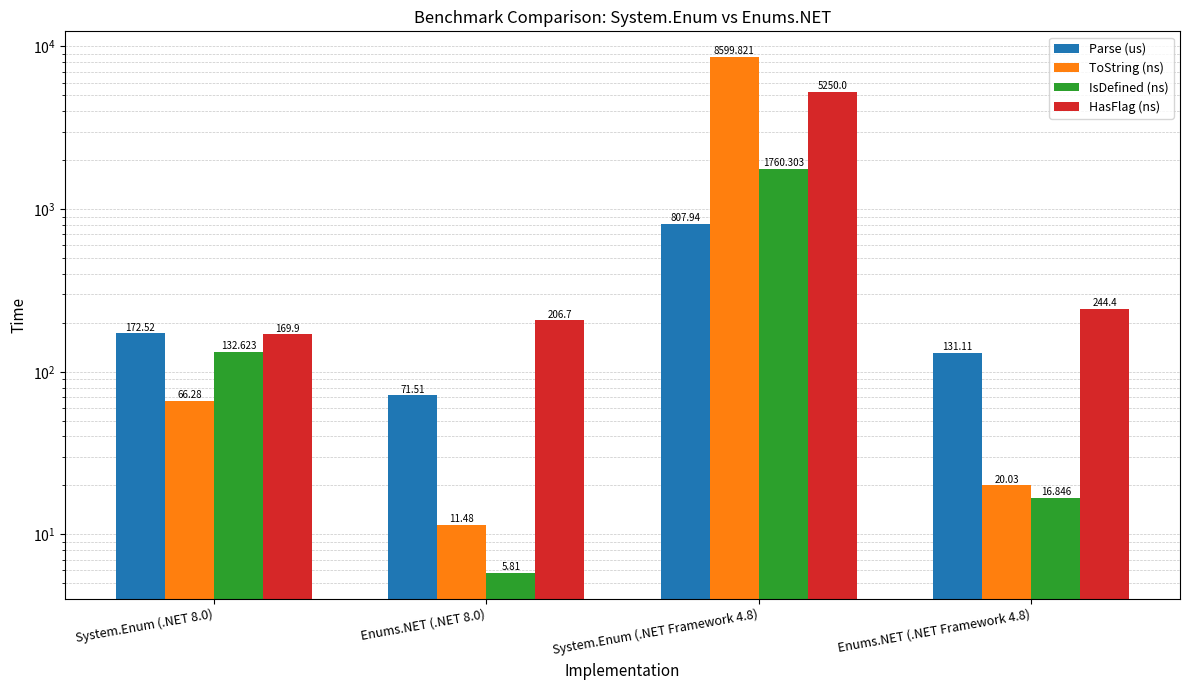

What is the total value across all series at Enums.NET (.NET 8.0)?

295.5